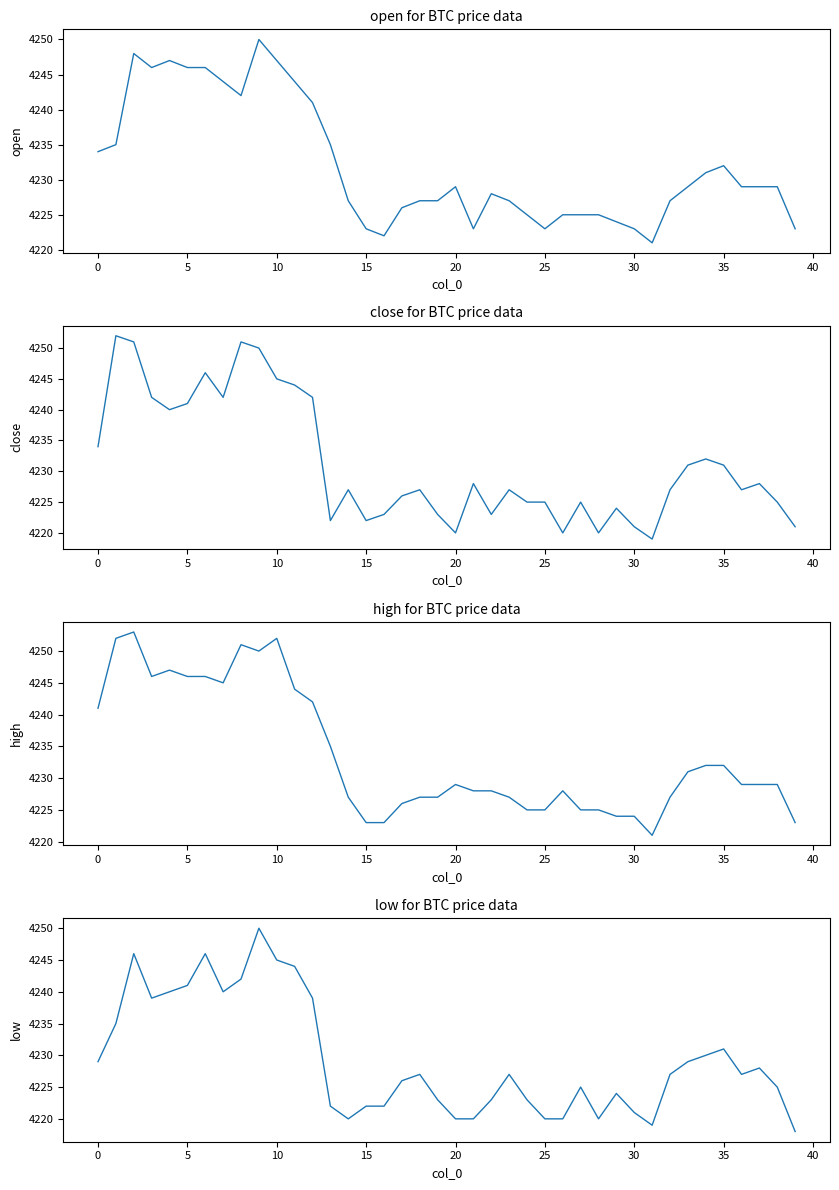

True or false: high and close intersect in this chart.

False